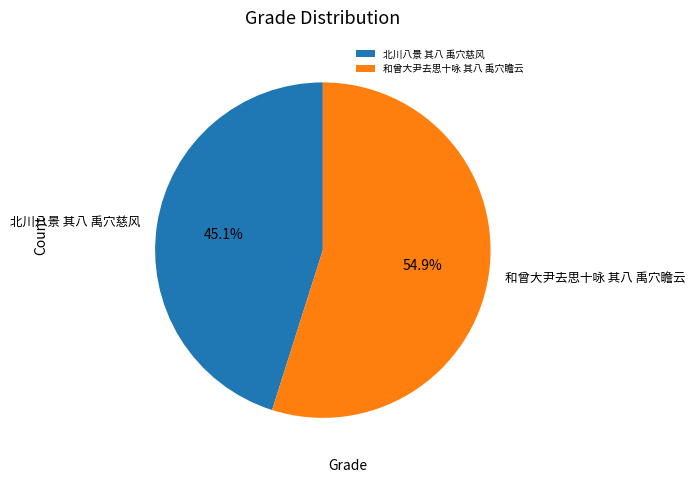

Which slice is the smallest?

北川八景 其八 禹穴慈风